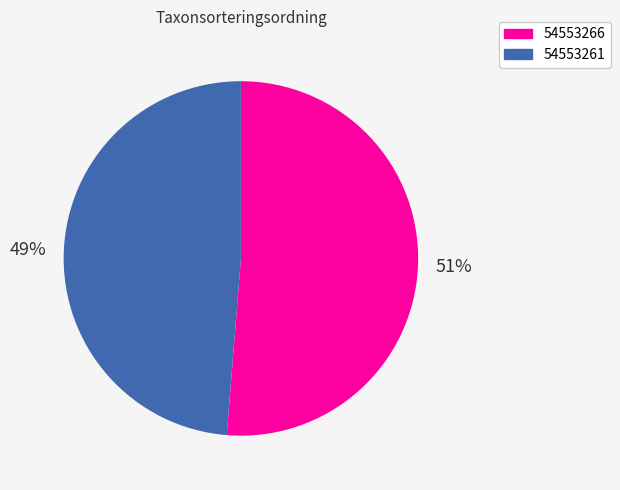

Rank the categories by value from lowest to highest.

54553261, 54553266